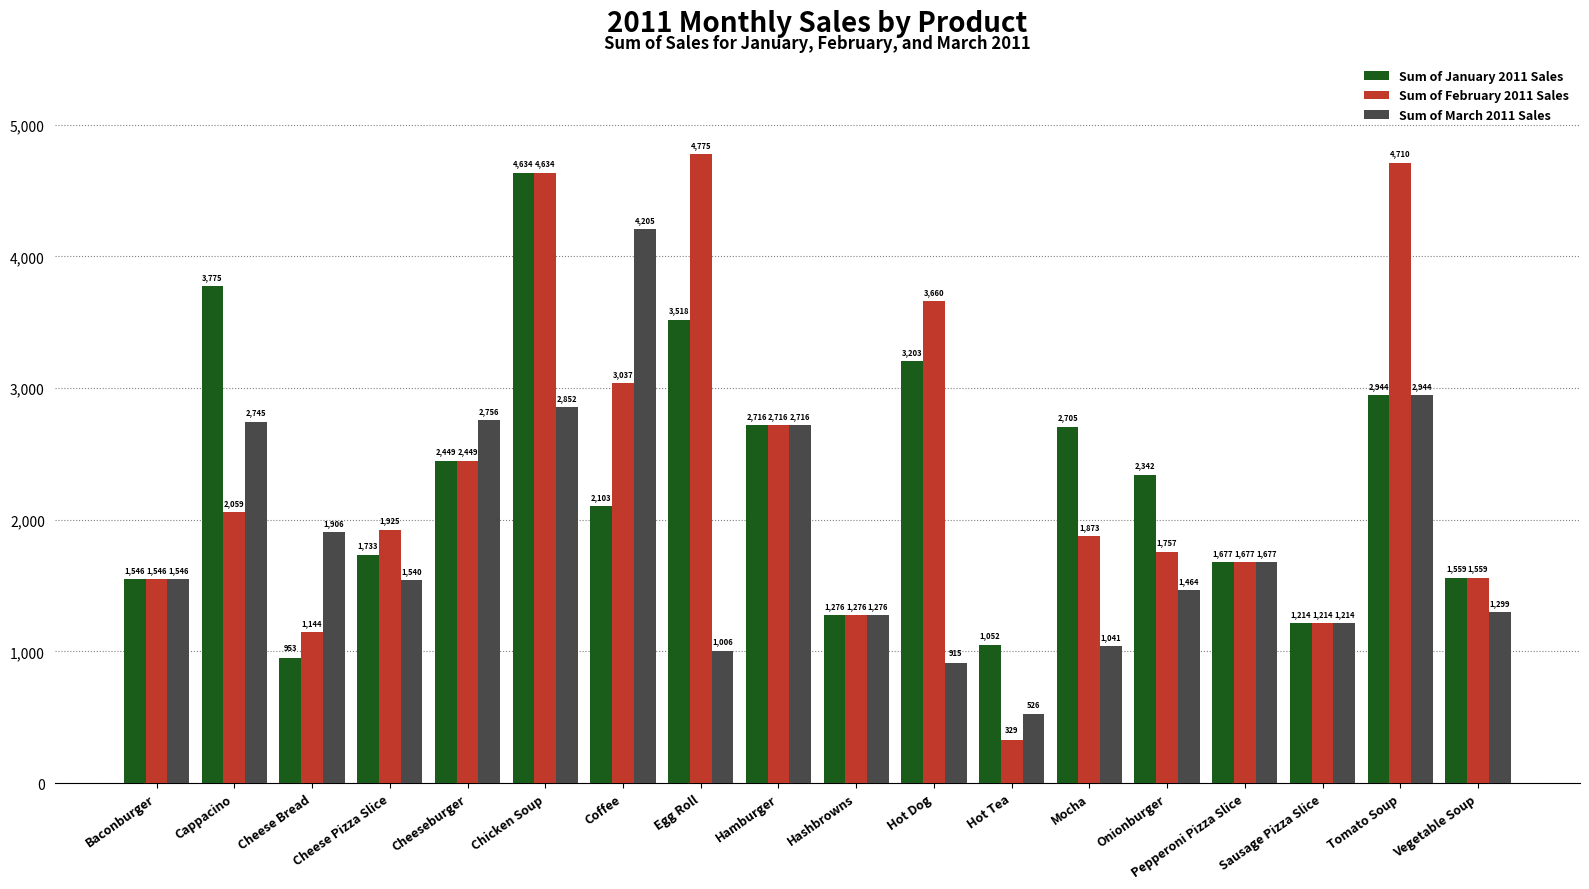

List the labels in order of Sum of January 2011 Sales value, smallest first.

Cheese Bread, Hot Tea, Sausage Pizza Slice, Hashbrowns, Baconburger, Vegetable Soup, Pepperoni Pizza Slice, Cheese Pizza Slice, Coffee, Onionburger, Cheeseburger, Mocha, Hamburger, Tomato Soup, Hot Dog, Egg Roll, Cappacino, Chicken Soup